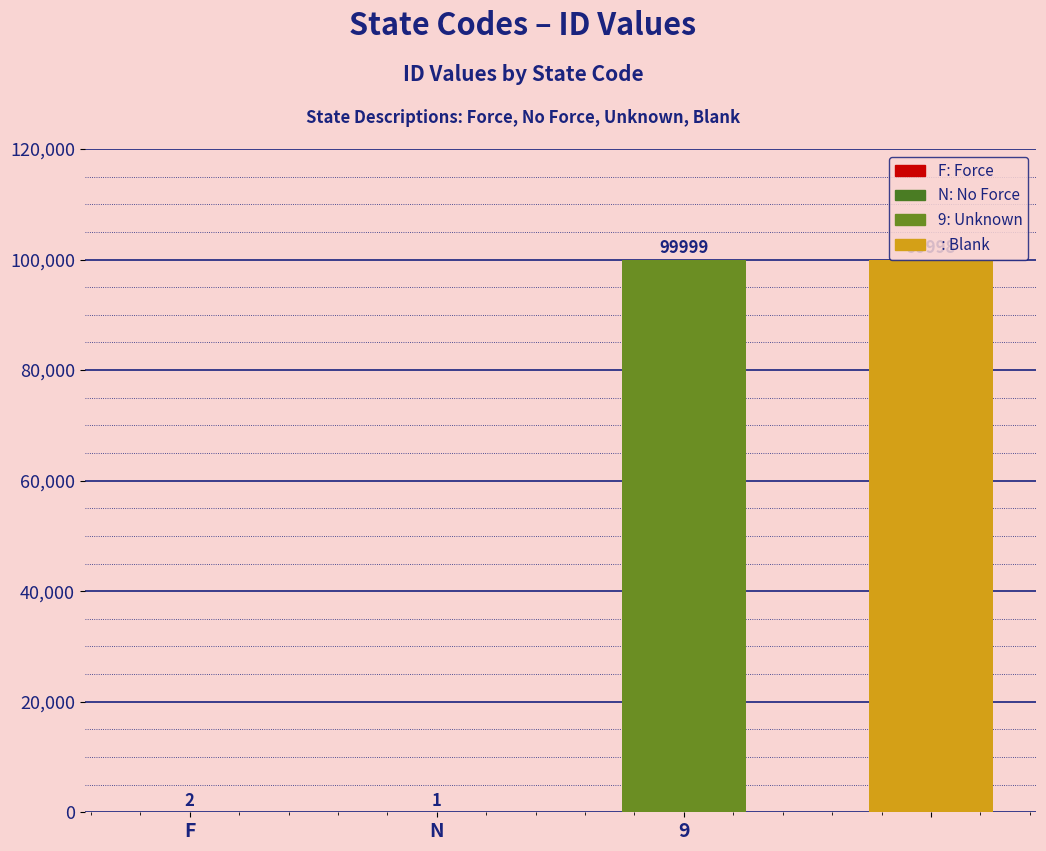

What is the greatest value displayed?

99999